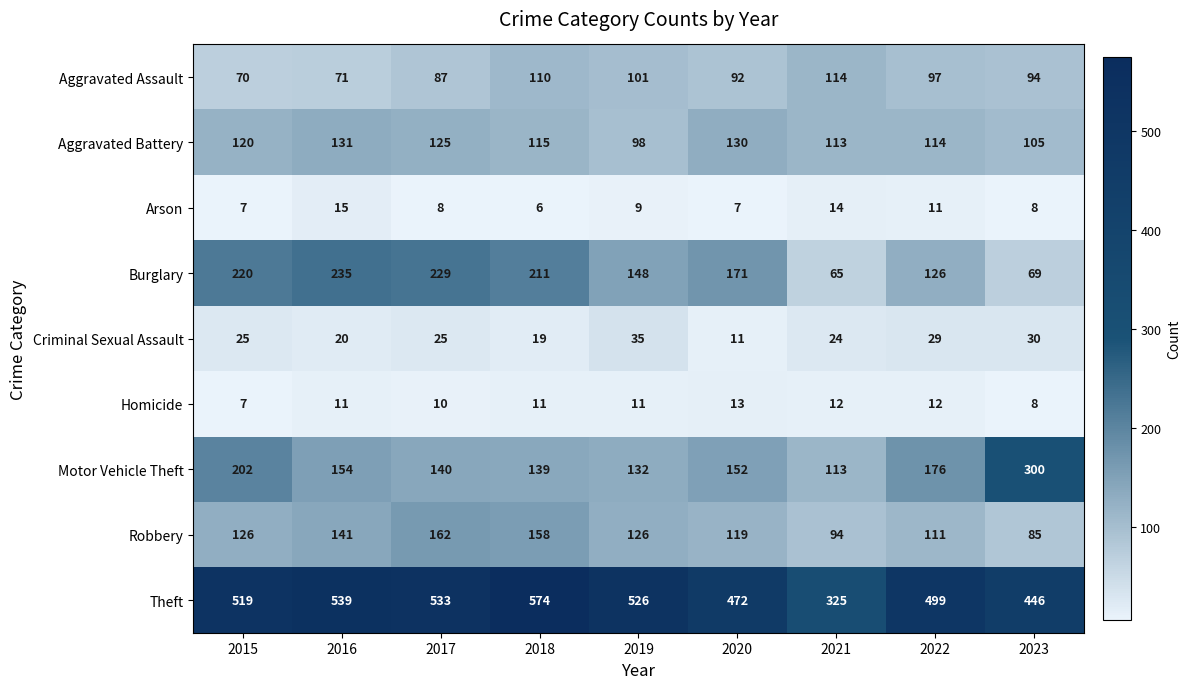

The value of Burglary at 2018 is 211. True or false?

True